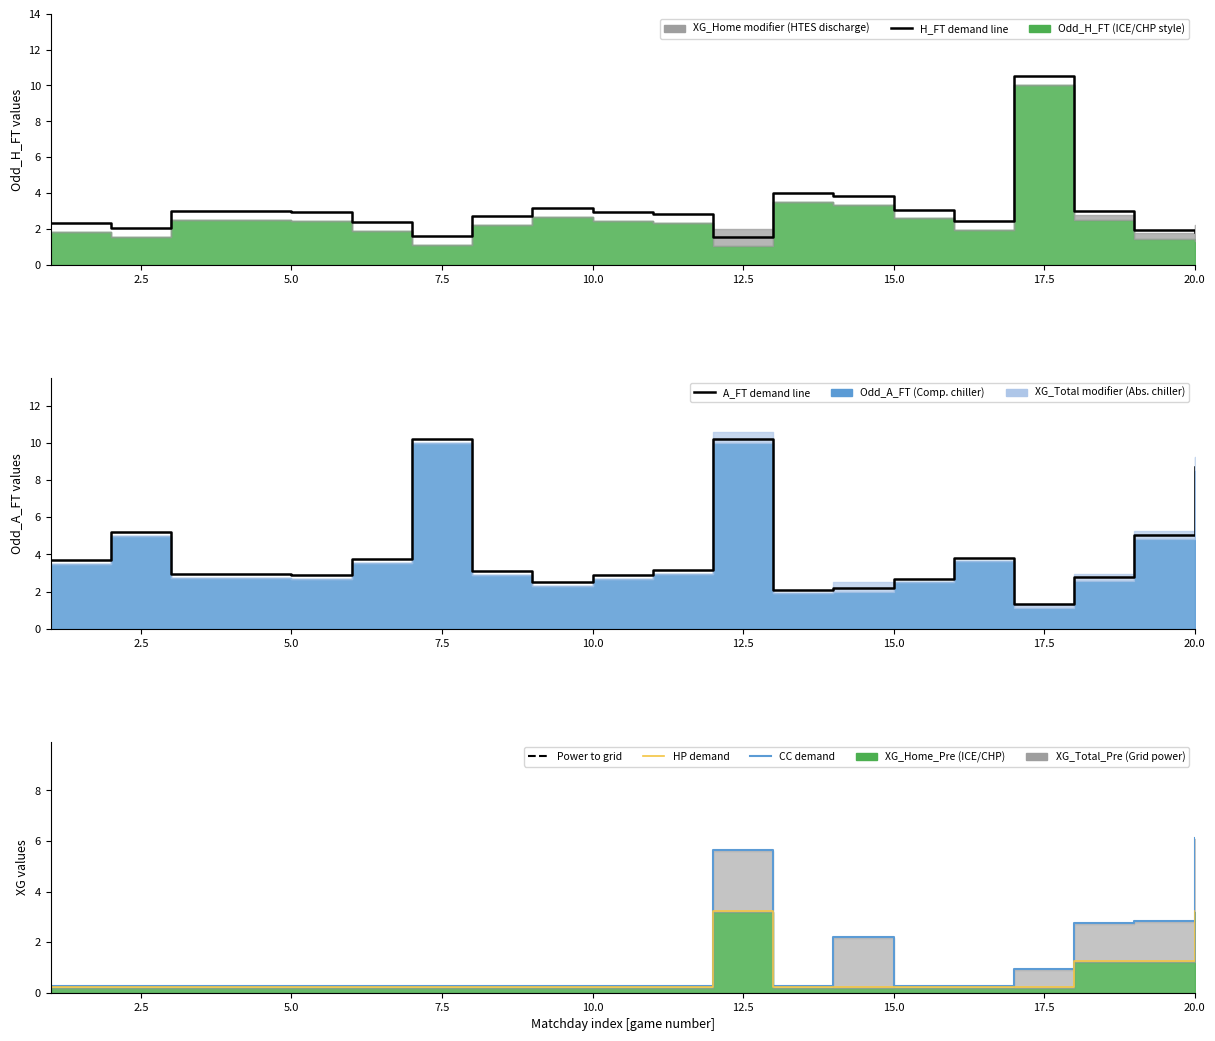

How many interior local peaks does the CC demand series have?

2